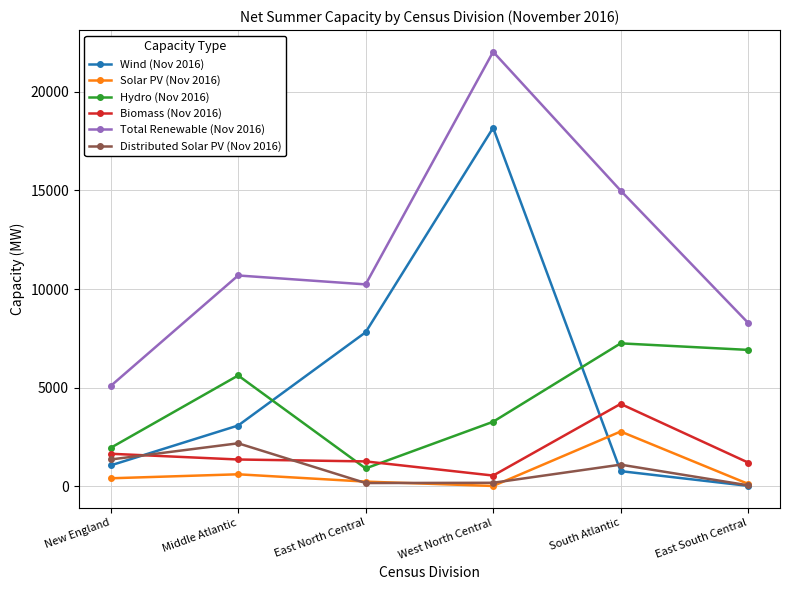

What is the difference between the Biomass (Nov 2016) values at West North Central and East North Central?

717.4